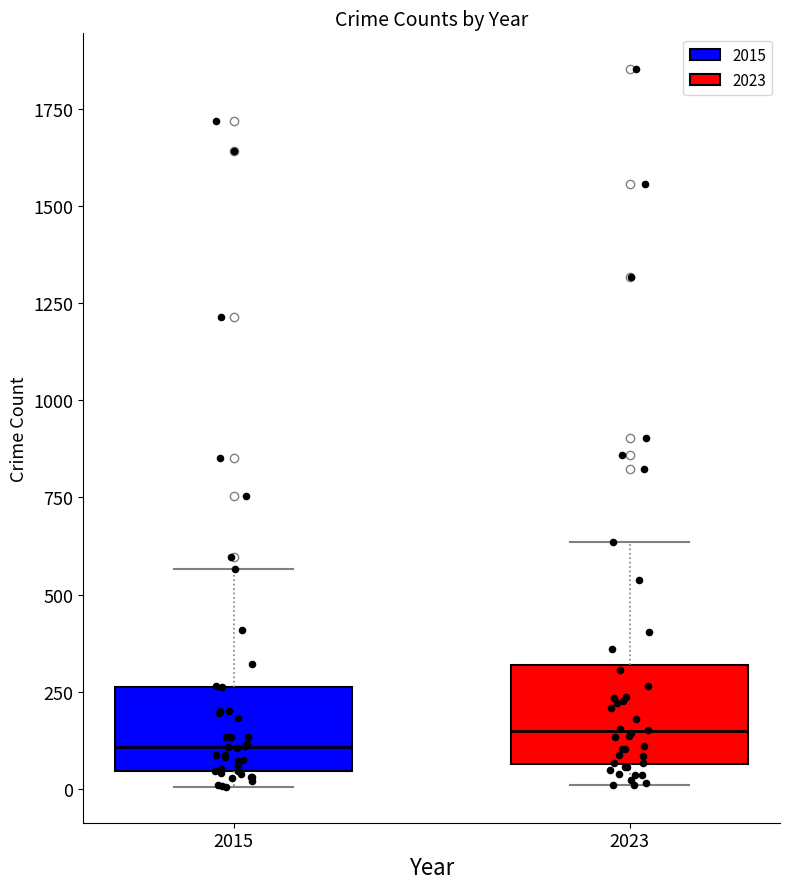

Reading left to right, read every box against the y-axis: the position of its median line, the range the box covers, and the ends of its whiskers. The values are not printed on the chart, so give them approximately, as read against the axis.

2015: median 100, box 50 to 250, whiskers 0 to 550
2023: median 150, box 50 to 300, whiskers 0 to 650